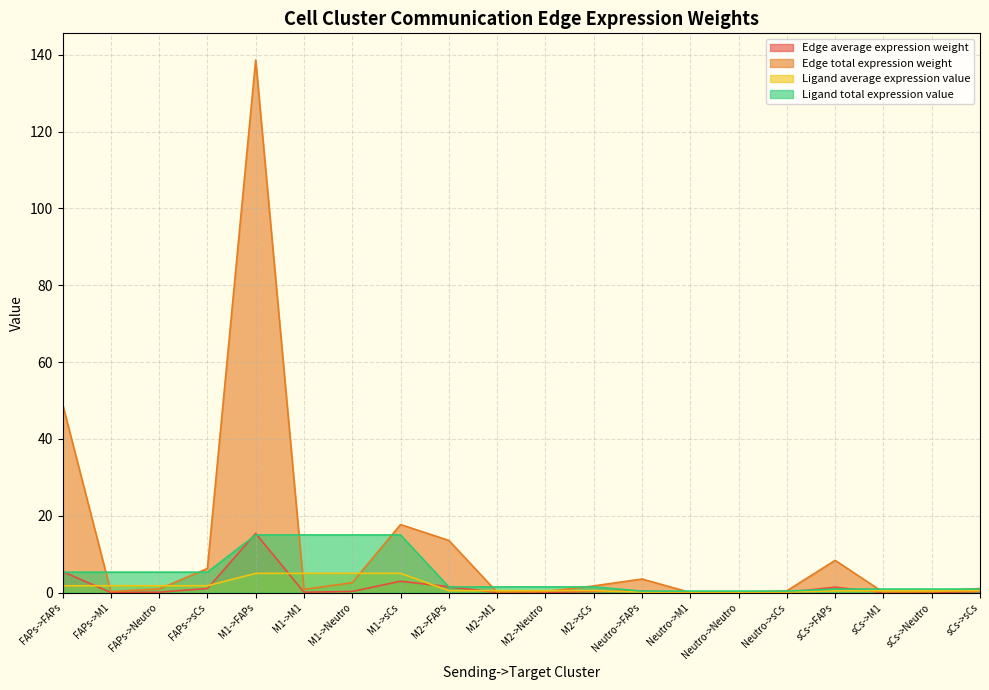

Reading right to left, list all the values displayed in this chart.

Edge average expression weight: sCs->sCs=0.3	sCs->Neutro=0.0	sCs->M1=0.0	sCs->FAPs=1.4	Neutro->sCs=0.1	Neutro->Neutro=0.0	Neutro->M1=0.0	Neutro->FAPs=0.4	M2->sCs=0.3	M2->Neutro=0.0	M2->M1=0.0	M2->FAPs=1.5	M1->sCs=3.0	M1->Neutro=0.3	M1->M1=0.1	M1->FAPs=15.4	FAPs->sCs=1.0	FAPs->Neutro=0.1	FAPs->M1=0.0	FAPs->FAPs=5.5
Edge total expression weight: sCs->sCs=1.1	sCs->Neutro=0.2	sCs->M1=0.0	sCs->FAPs=8.4	Neutro->sCs=0.5	Neutro->Neutro=0.1	Neutro->M1=0.0	Neutro->FAPs=3.5	M2->sCs=1.7	M2->Neutro=0.3	M2->M1=0.1	M2->FAPs=13.6	M1->sCs=17.7	M1->Neutro=2.6	M1->M1=0.8	M1->FAPs=138.7	FAPs->sCs=6.3	FAPs->Neutro=0.9	FAPs->M1=0.3	FAPs->FAPs=49.1
Ligand average expression value: sCs->sCs=0.5	sCs->Neutro=0.5	sCs->M1=0.5	sCs->FAPs=0.5	Neutro->sCs=0.1	Neutro->Neutro=0.1	Neutro->M1=0.1	Neutro->FAPs=0.1	M2->sCs=0.5	M2->Neutro=0.5	M2->M1=0.5	M2->FAPs=0.5	M1->sCs=5.0	M1->Neutro=5.0	M1->M1=5.0	M1->FAPs=5.0	FAPs->sCs=1.8	FAPs->Neutro=1.8	FAPs->M1=1.8	FAPs->FAPs=1.8
Ligand total expression value: sCs->sCs=0.9	sCs->Neutro=0.9	sCs->M1=0.9	sCs->FAPs=0.9	Neutro->sCs=0.4	Neutro->Neutro=0.4	Neutro->M1=0.4	Neutro->FAPs=0.4	M2->sCs=1.5	M2->Neutro=1.5	M2->M1=1.5	M2->FAPs=1.5	M1->sCs=15.0	M1->Neutro=15.0	M1->M1=15.0	M1->FAPs=15.0	FAPs->sCs=5.3	FAPs->Neutro=5.3	FAPs->M1=5.3	FAPs->FAPs=5.3